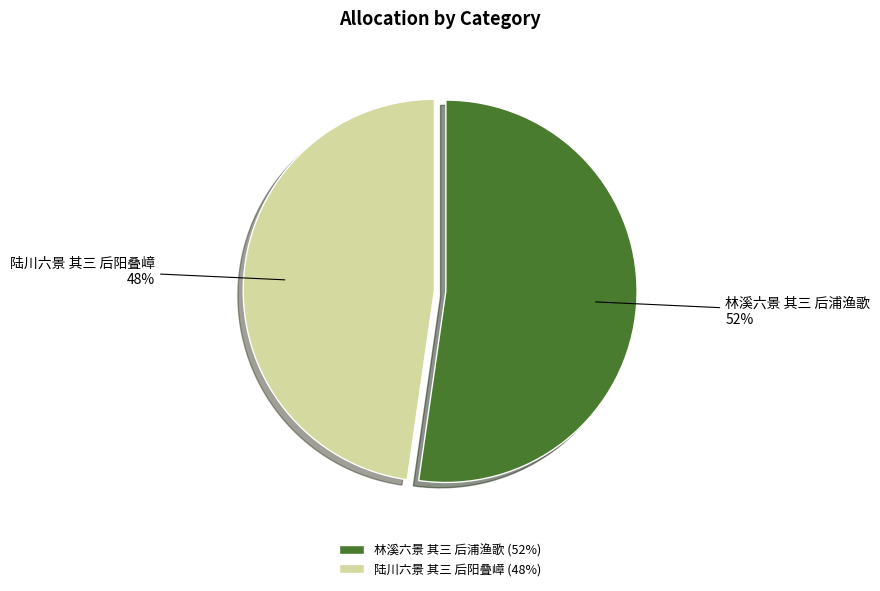

How many slices are in this pie chart?

2